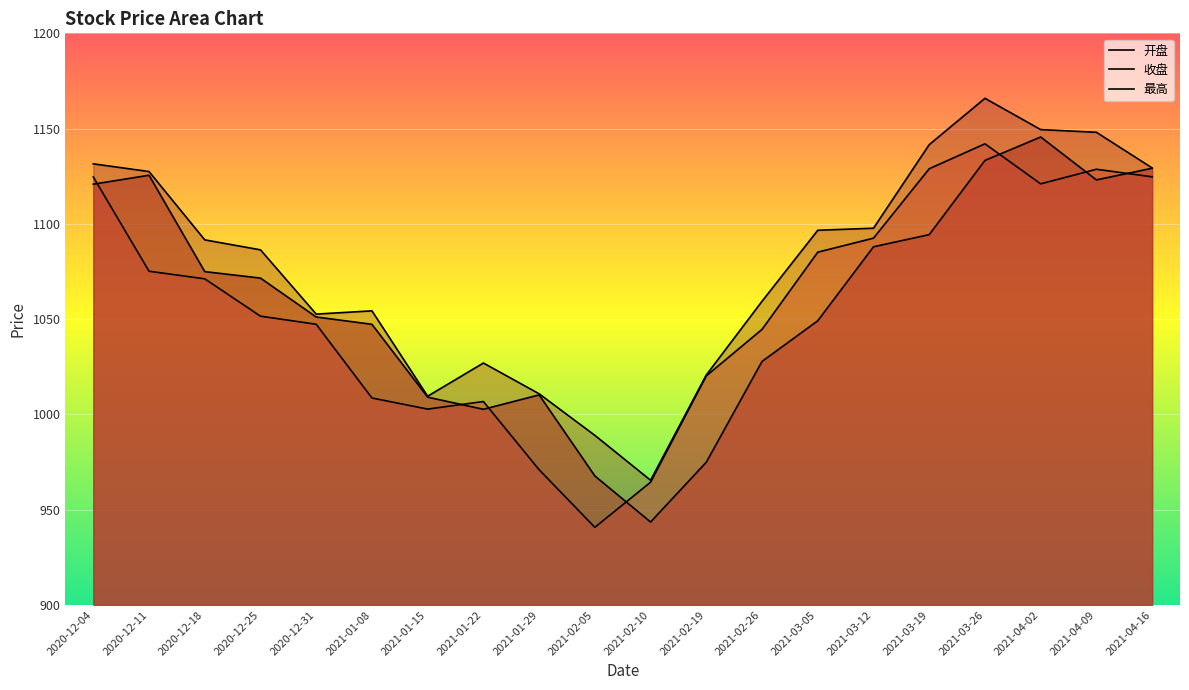

True or false: 收盘 and 开盘 intersect in this chart.

True